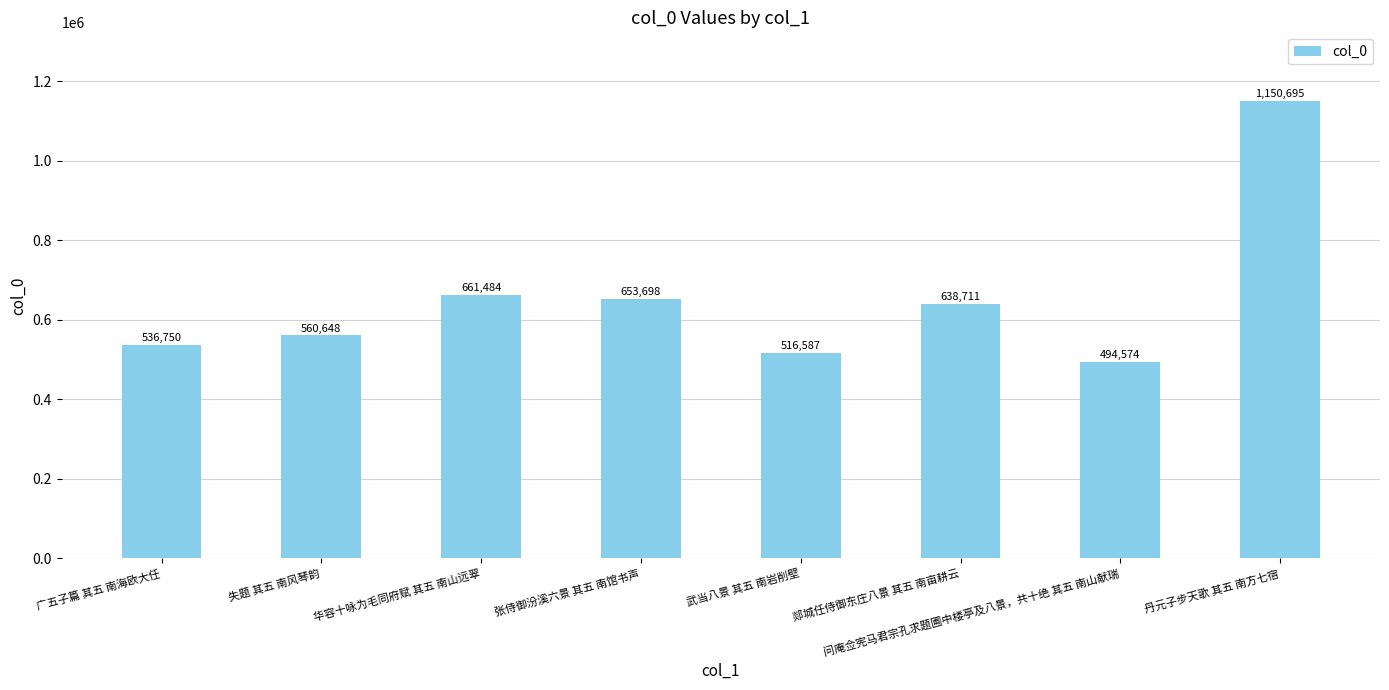

What position from the left is 失题 其五 南风琴韵?

2